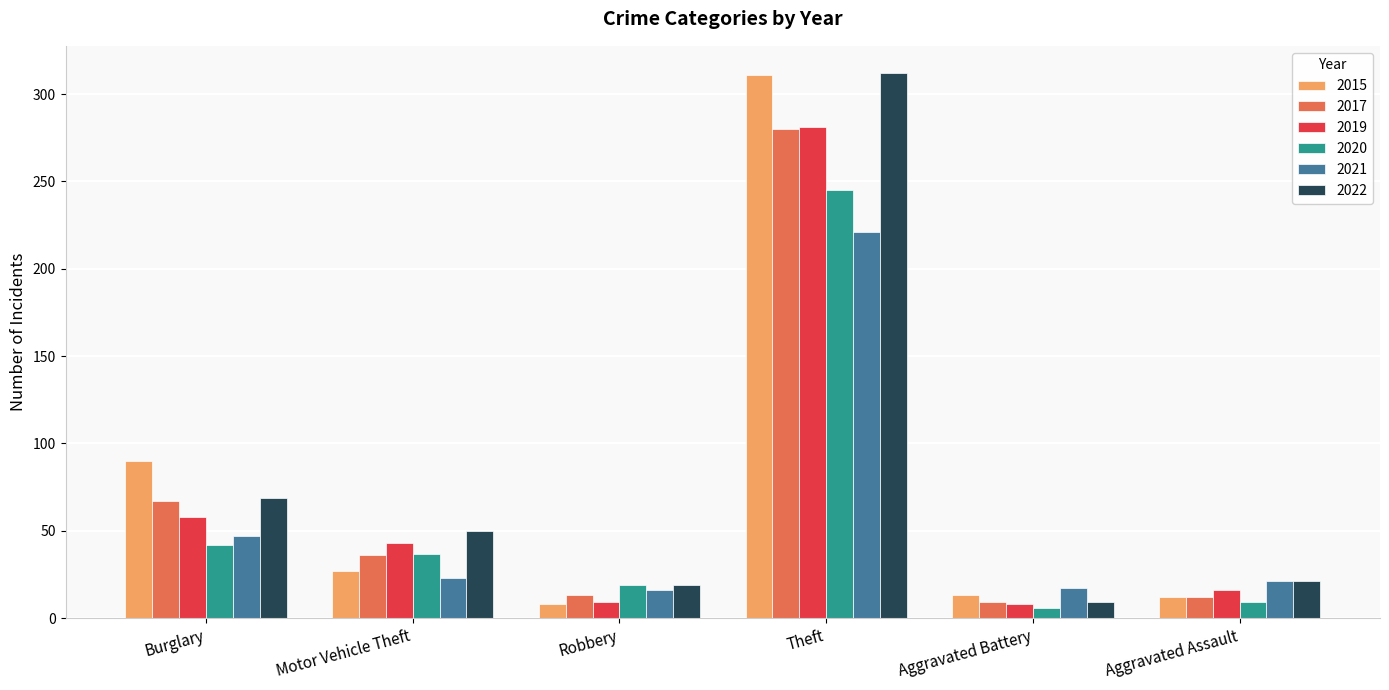

What is the difference between the maximum and second lowest values in the 2022 series?

293